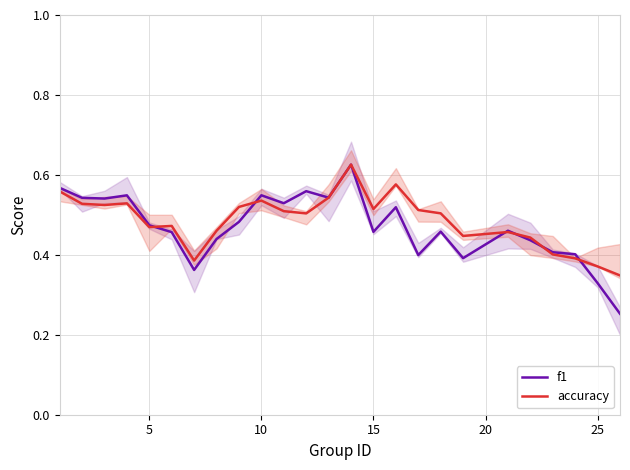

How many intersections are there between f1 and accuracy?

7